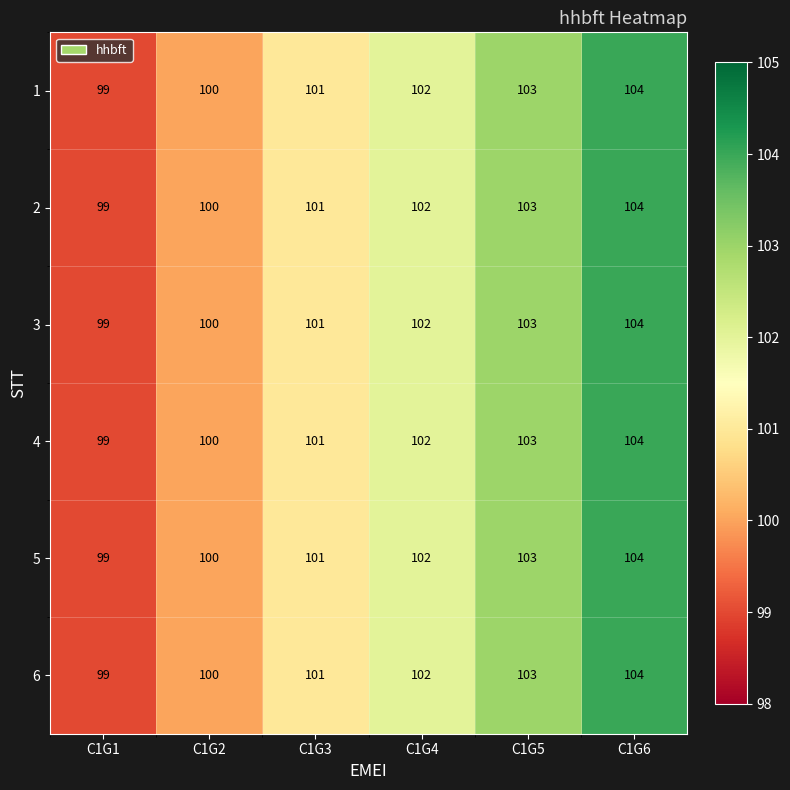

What is the difference between the maximum and minimum values in the 2 series?

5